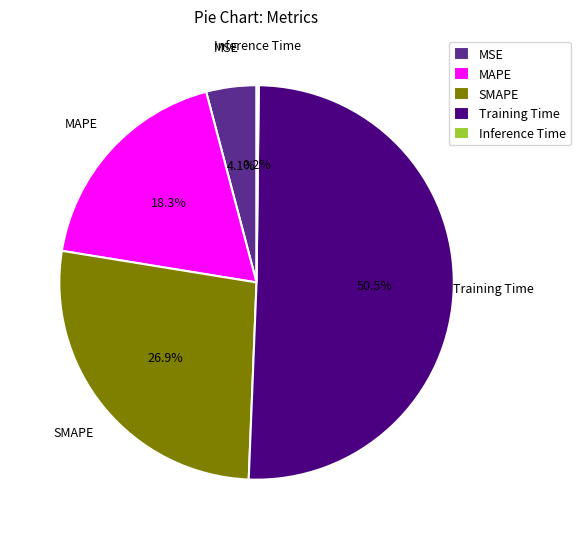

To the nearest percent, what is the difference between the largest and smallest slice percentages?

50%